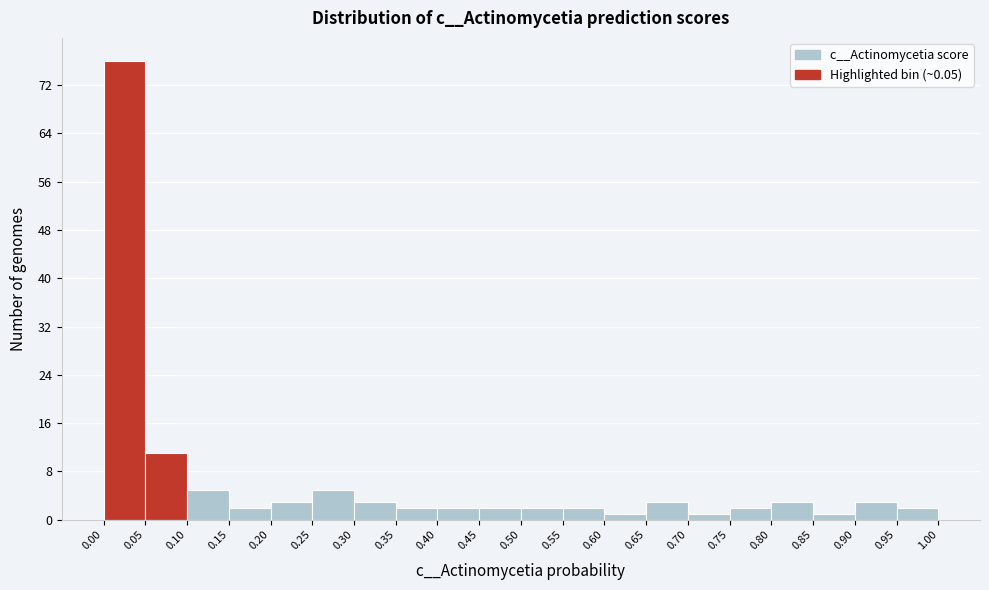

How tall is the bar that spans 0.05 to 0.10 on the x-axis? The values are not printed on the chart, so give them approximately, as read against the axis.

11